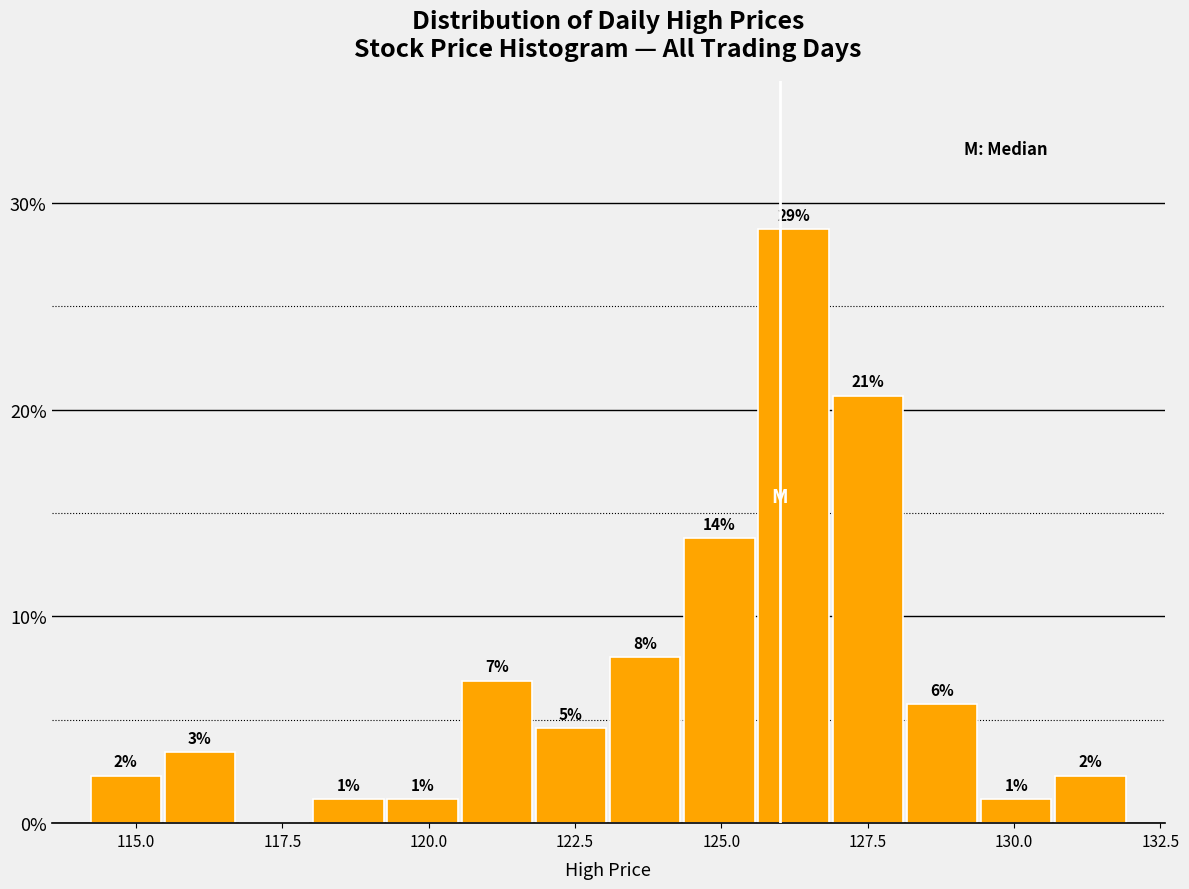

Read against the x-axis, roughly where is the centre of the tallest bar?

126.0